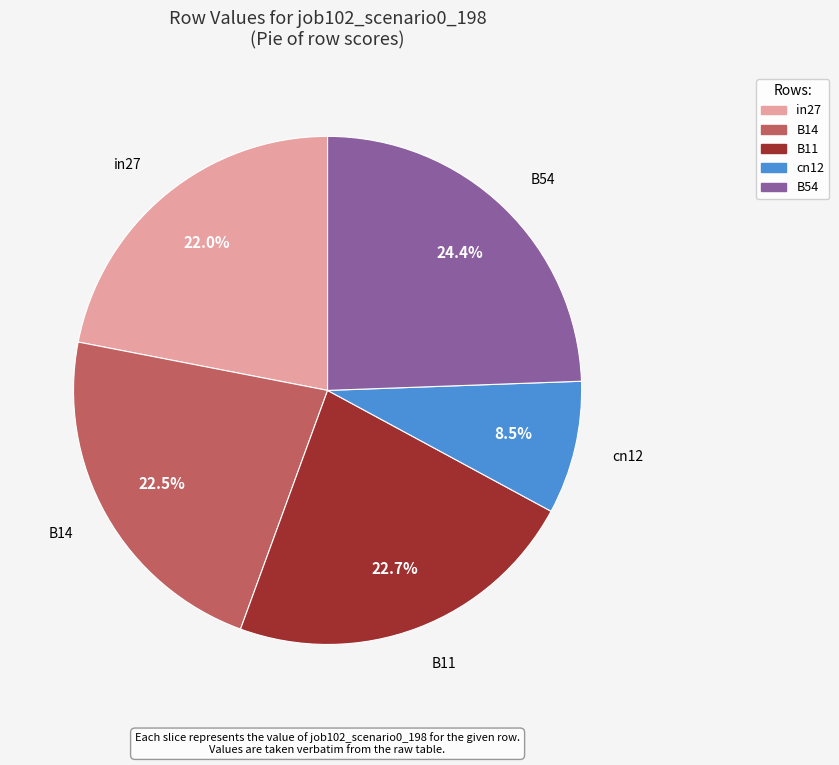

To the nearest percent, what percentage of the pie is B54?

24%